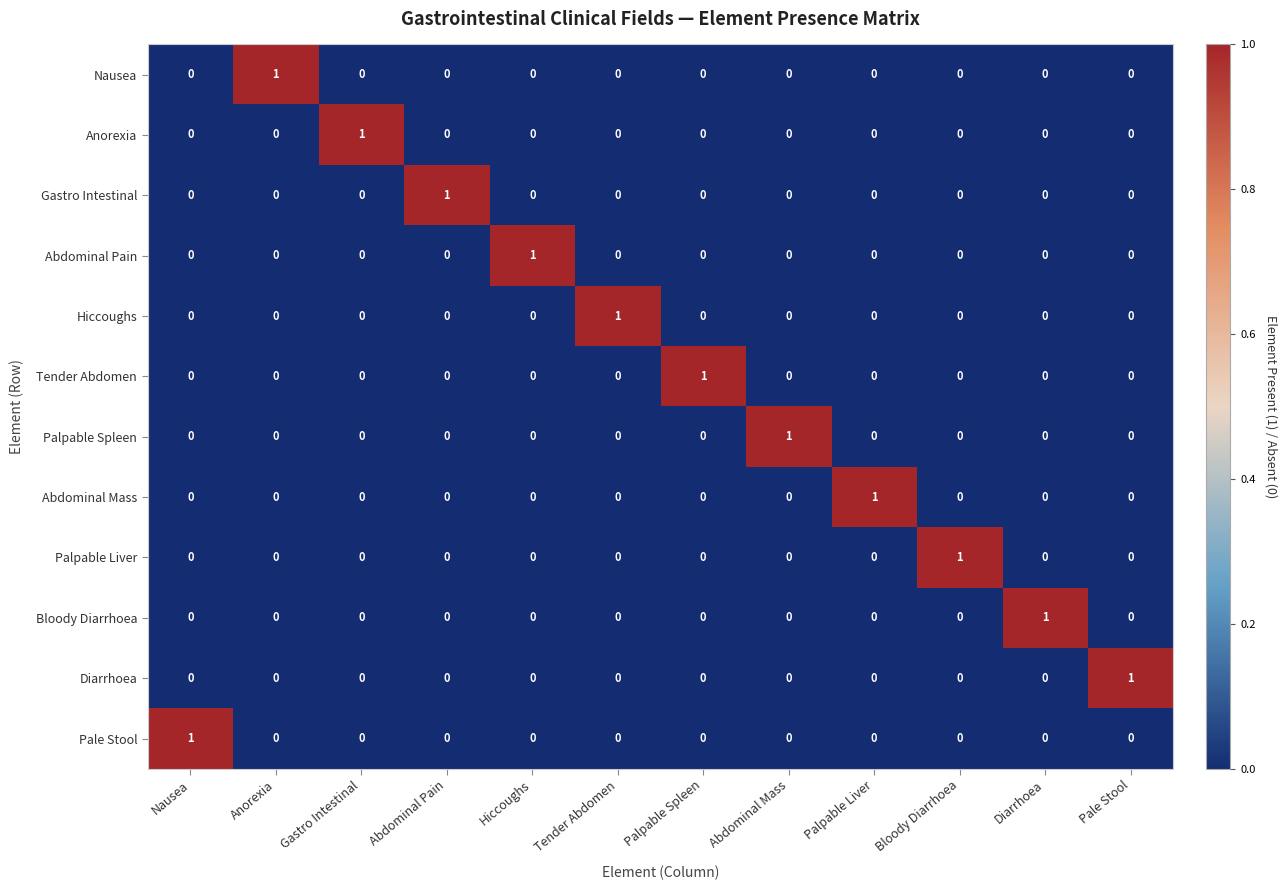

Is it true that Palpable Liver equals 0 at Pale Stool?

True